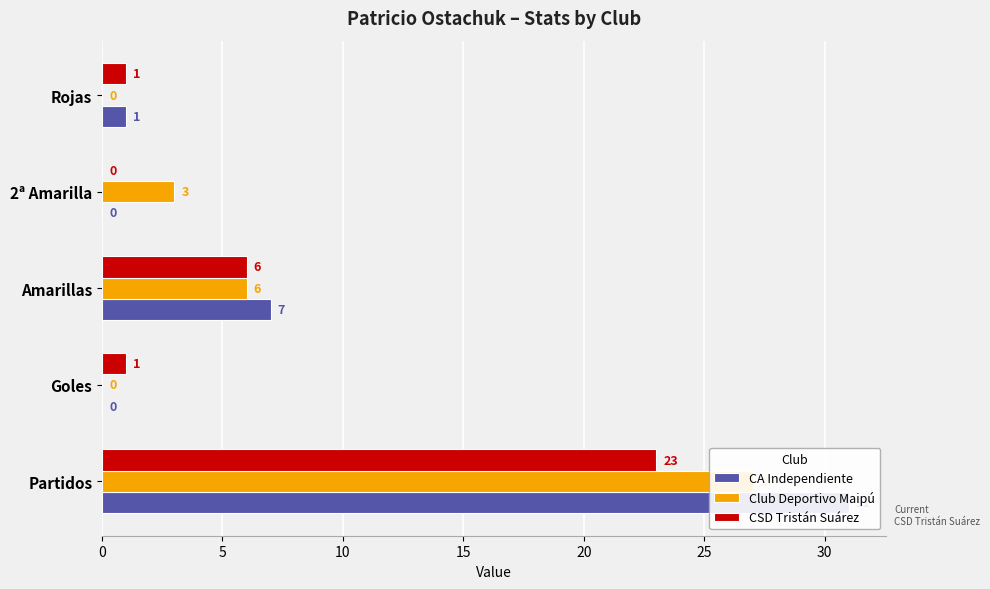

Is the value of CSD Tristán Suárez at Amarillas greater than the value of Club Deportivo Maipú at 2ª Amarilla?

Yes